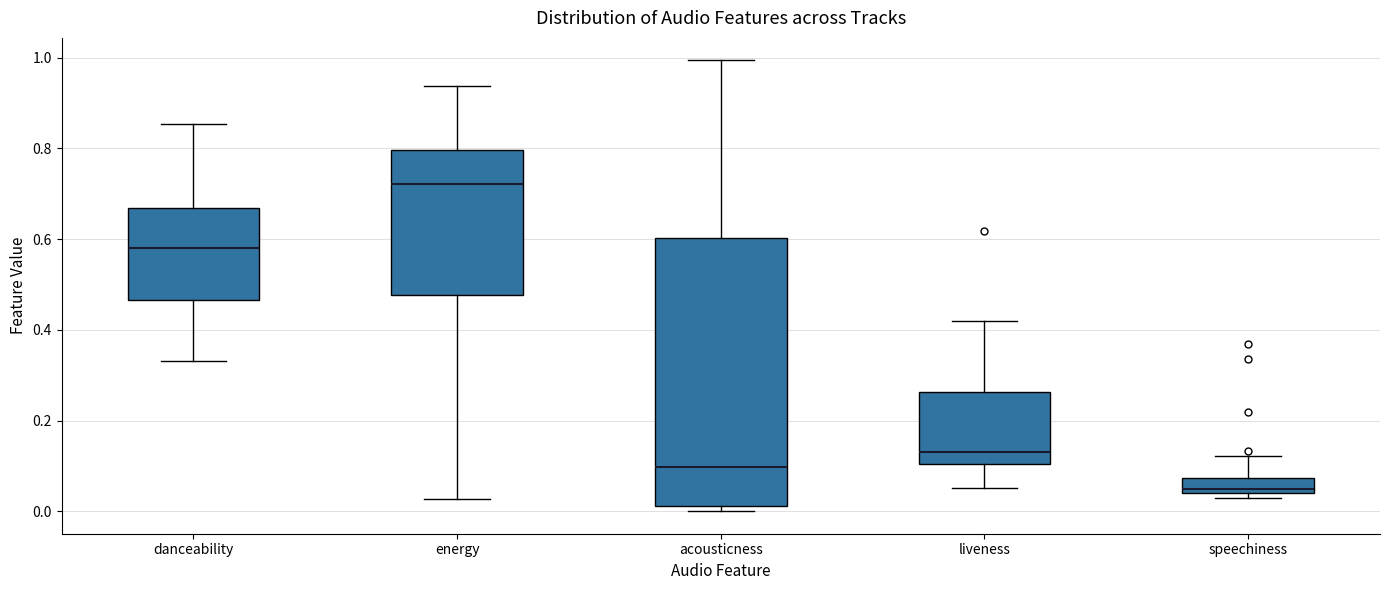

Comparing the boxes themselves (not the whiskers), which one is the tallest?

acousticness